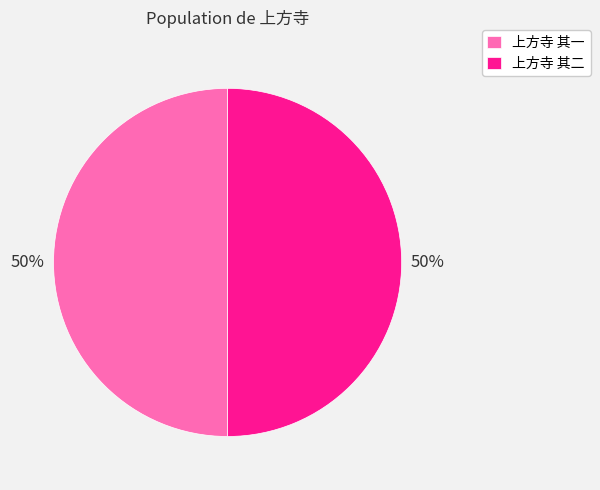

To the nearest percent, what is the combined percentage of 上方寺 其二 and 上方寺 其一?

100%